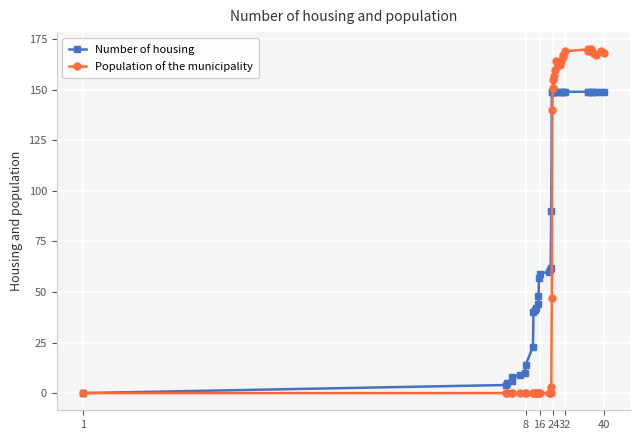

What is the value of the Number of housing point at the 21st from the left?

149